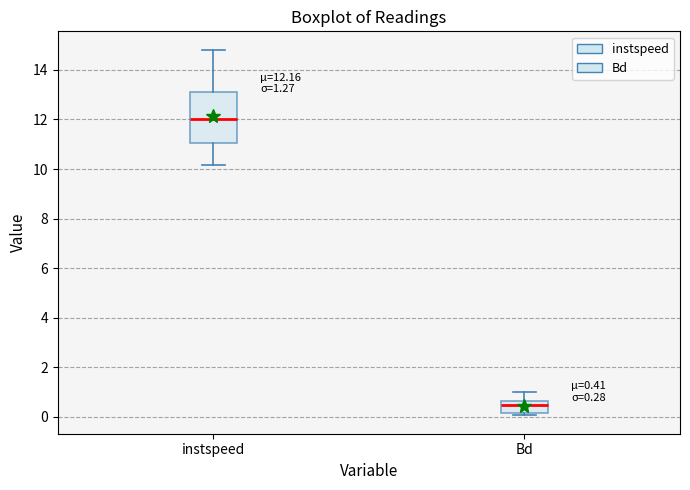

Which box's median line is the lowest?

Bd